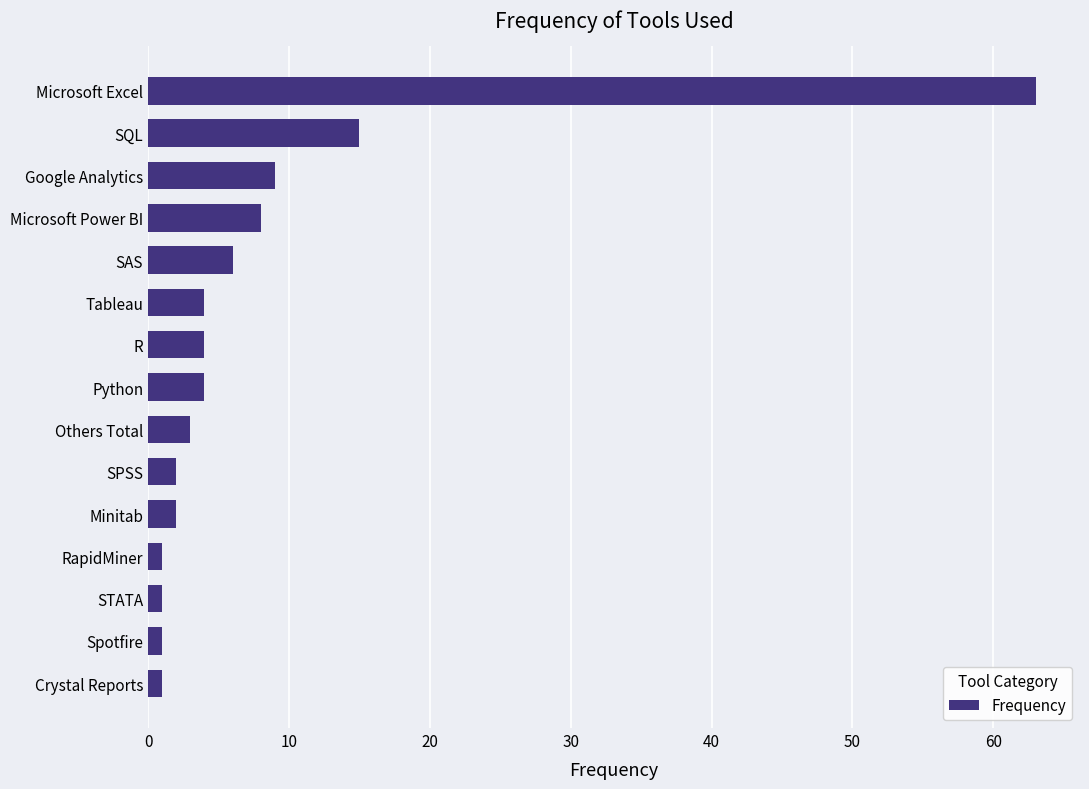

What is the difference between the values at Tableau and Google Analytics?

5